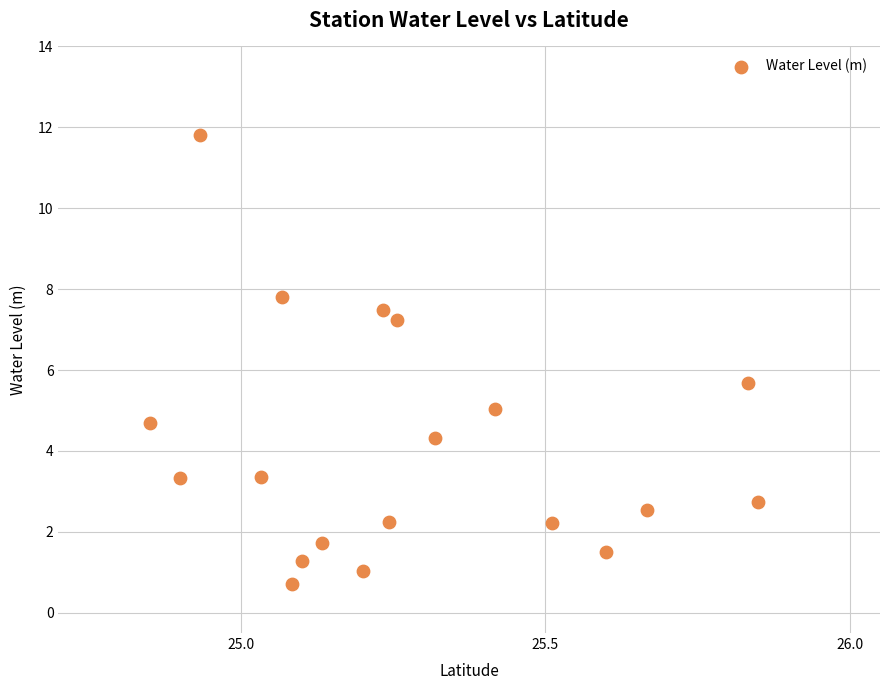

What Y value in the scatter plot is closest to 6?

5.7